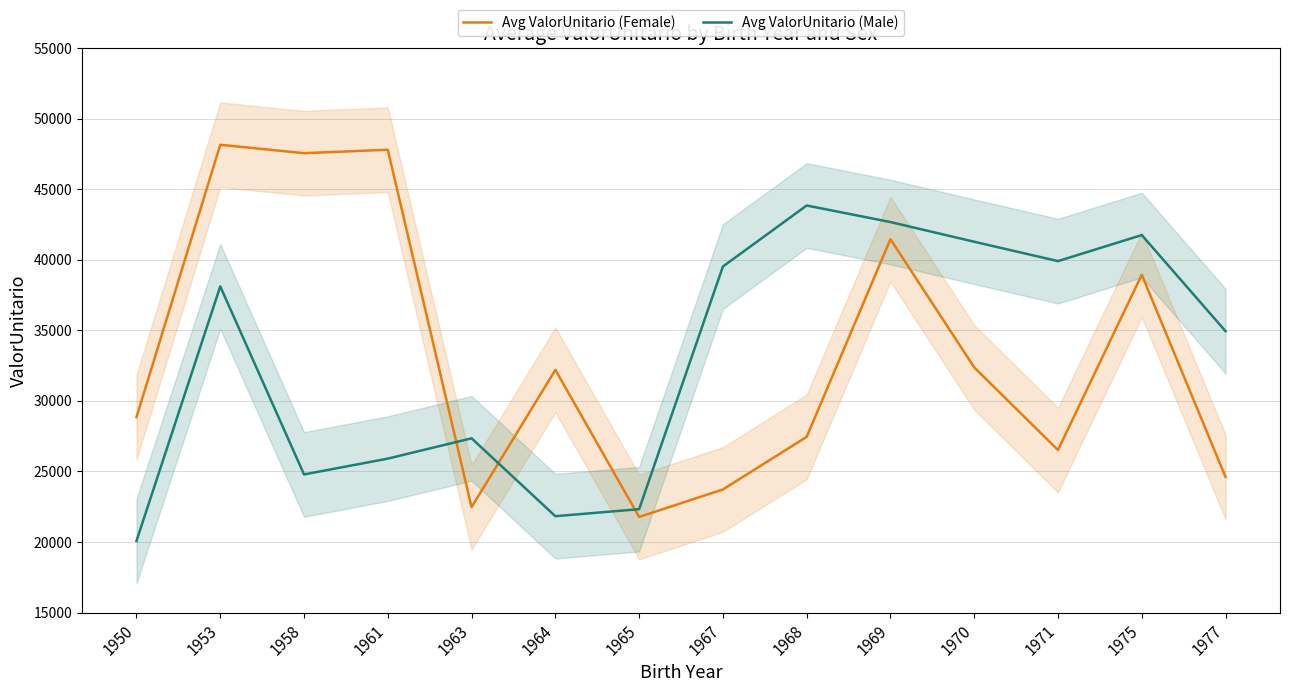

How many interior local peaks does the Avg ValorUnitario (Female) series have?

5